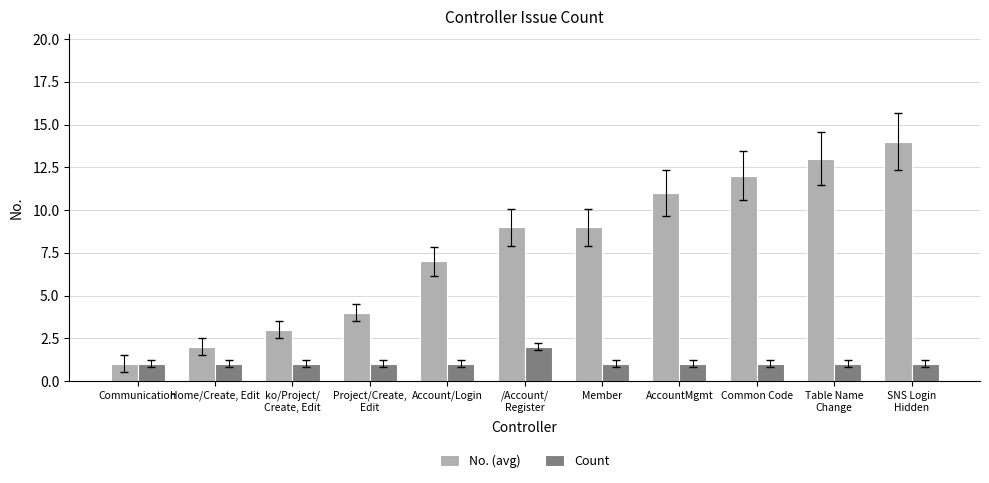

Which series has the largest total across all categories?

No. (avg)